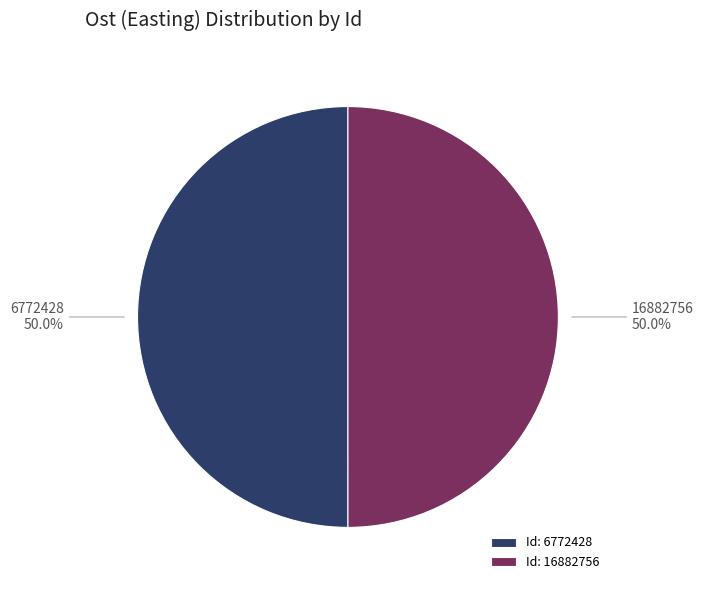

Combined, what portion of the pie is 16882756 and 6772428?

100.0%